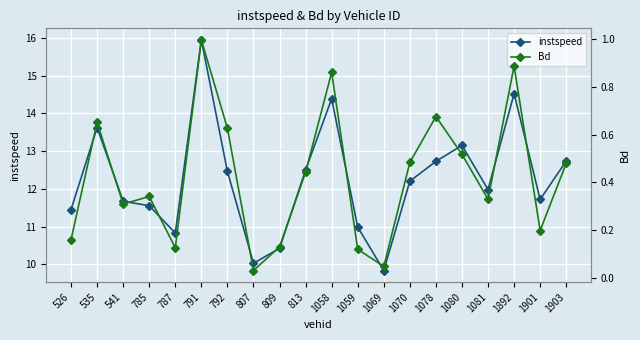

What is the value of the Bd point at the 17th from the left?

0.3